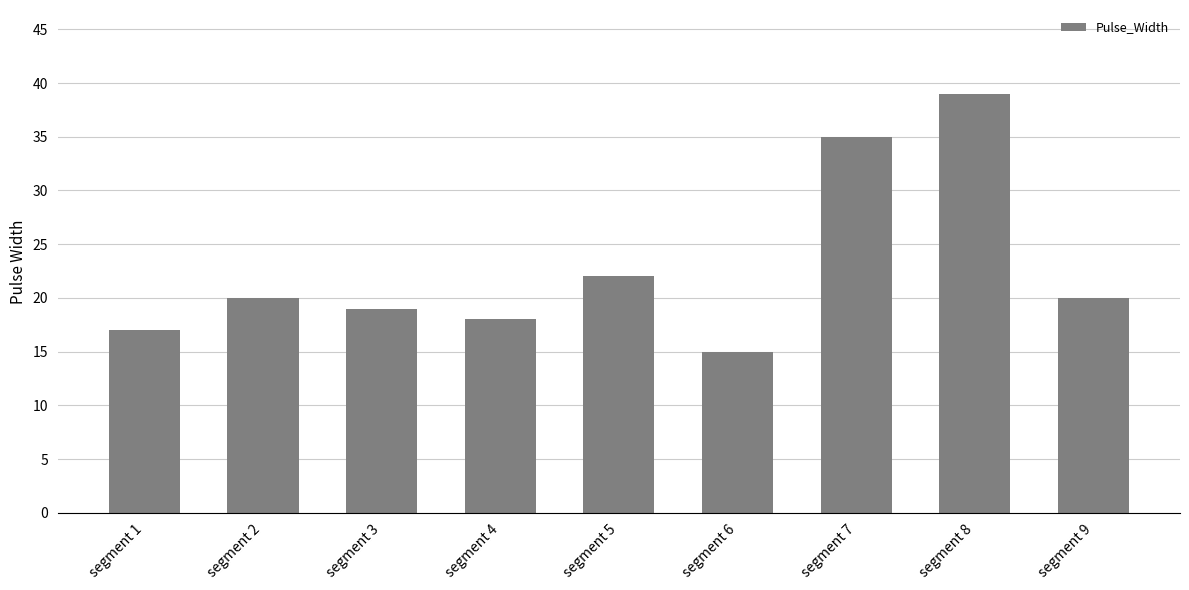

Reading left to right, list all the values displayed in this chart.

segment 1=17	segment 2=20	segment 3=19	segment 4=18	segment 5=22	segment 6=15	segment 7=35	segment 8=39	segment 9=20